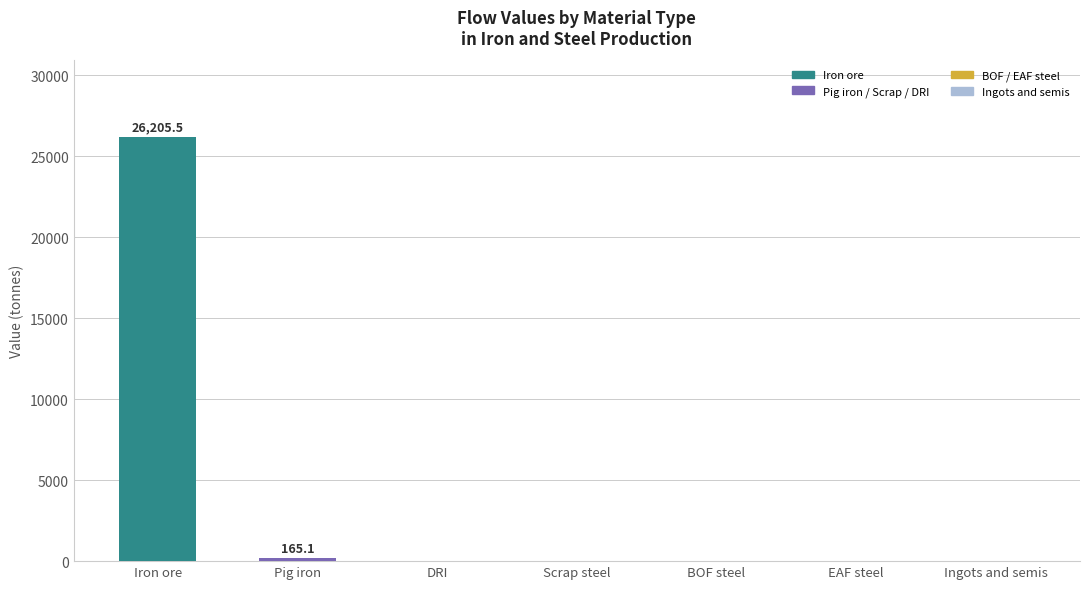

How many categories are shown in the chart?

7